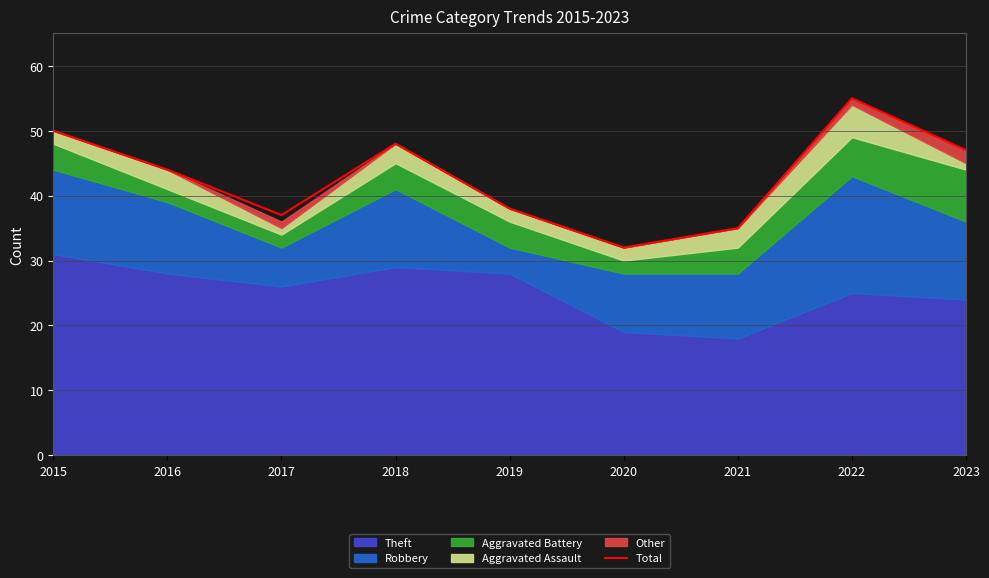

What is the sum of all values?

386